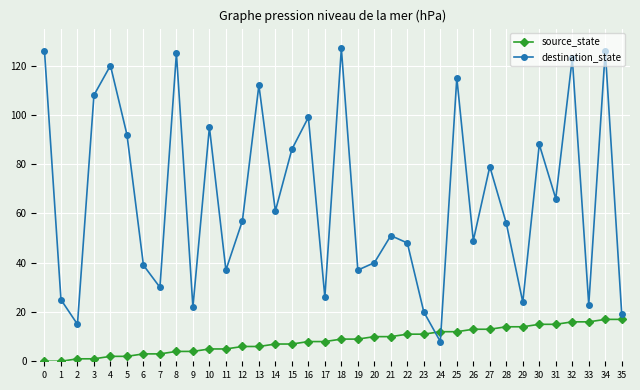

What value does the source_state series have at 18, to the nearest 5?

10